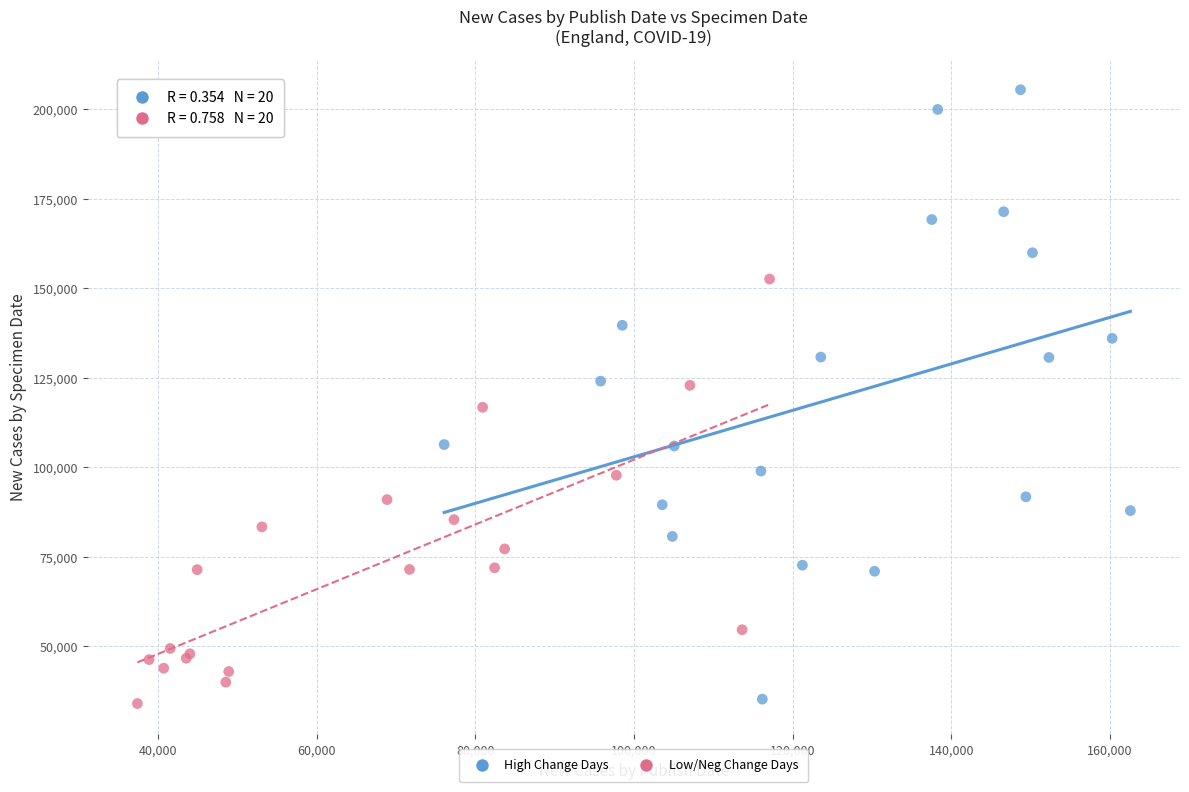

Which series reaches the maximum Y coordinate?

High Change Days